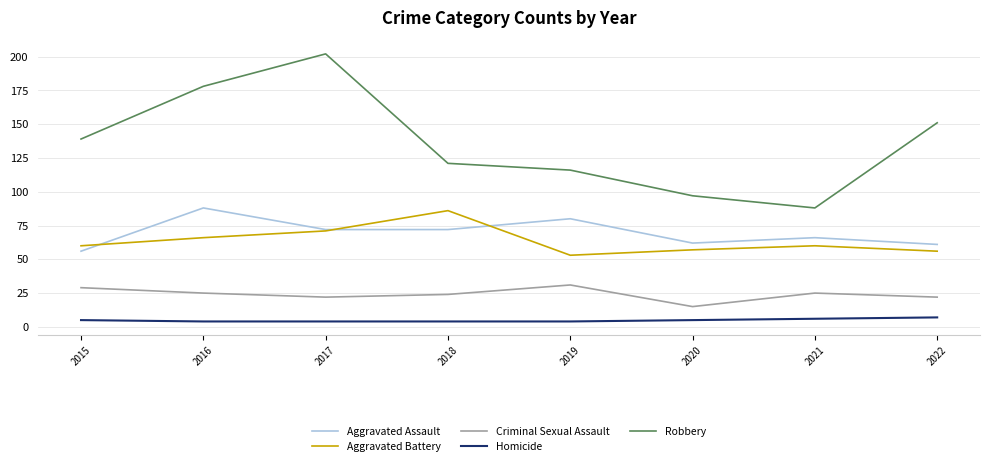

How many lines are shown in the chart?

5